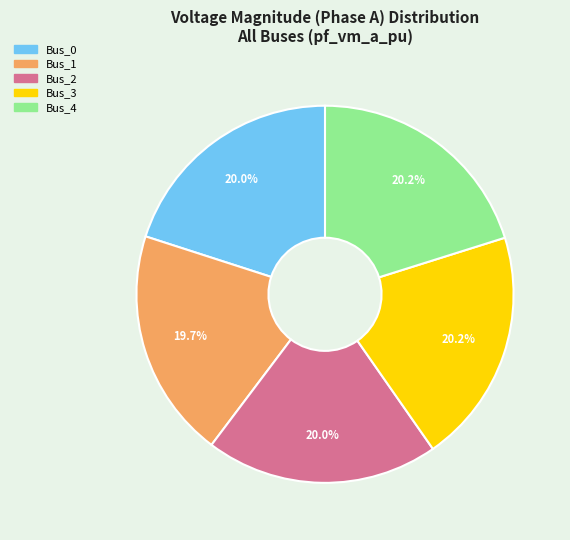

Is there a majority slice in this chart?

No